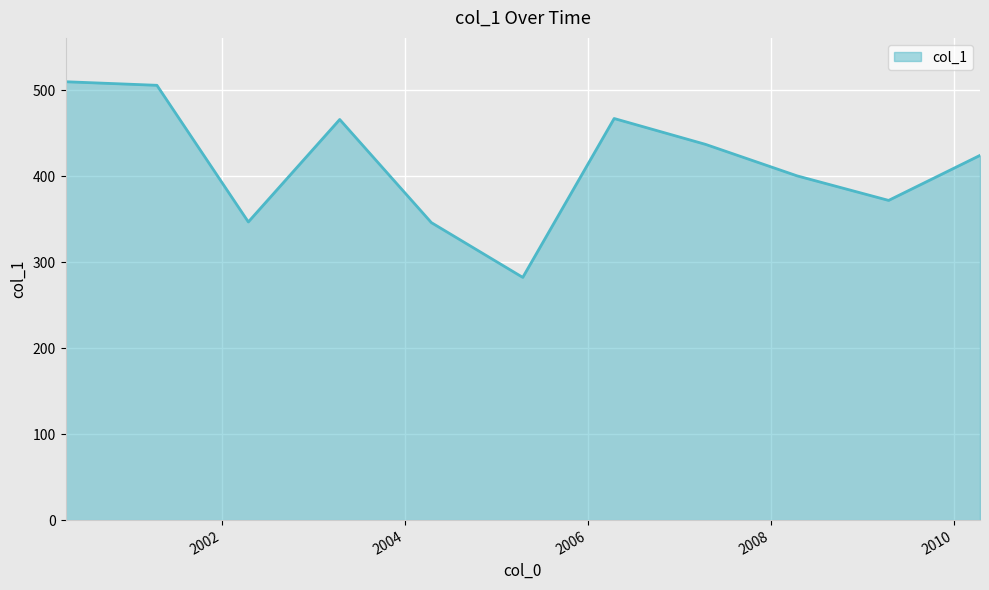

How many interior local valleys (lower than both neighbors) does the data have?

3